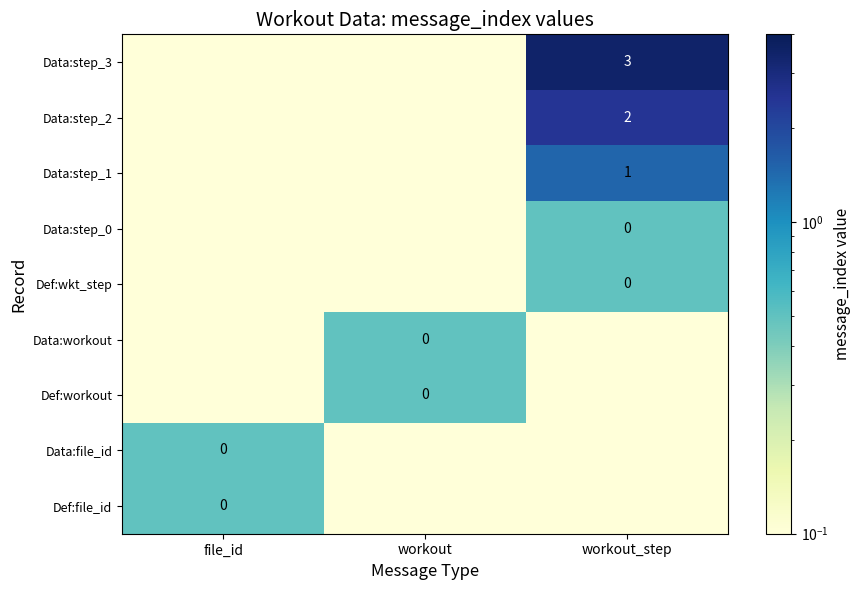

True or false: Data:step_1 has a value of 0.6 at workout_step.

False